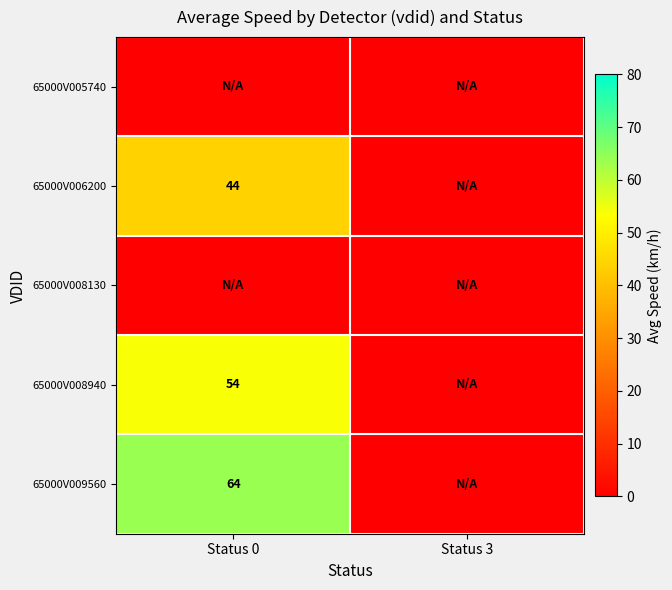

The value of 65000V009560 at Status 0 is 17. True or false?

False